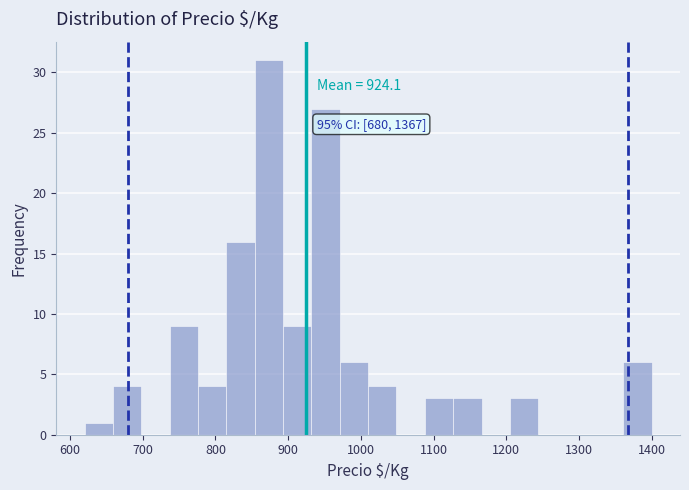

Around what value on the x-axis is the tallest bar? Give the approximate position of its centre, as read against the axis.

870